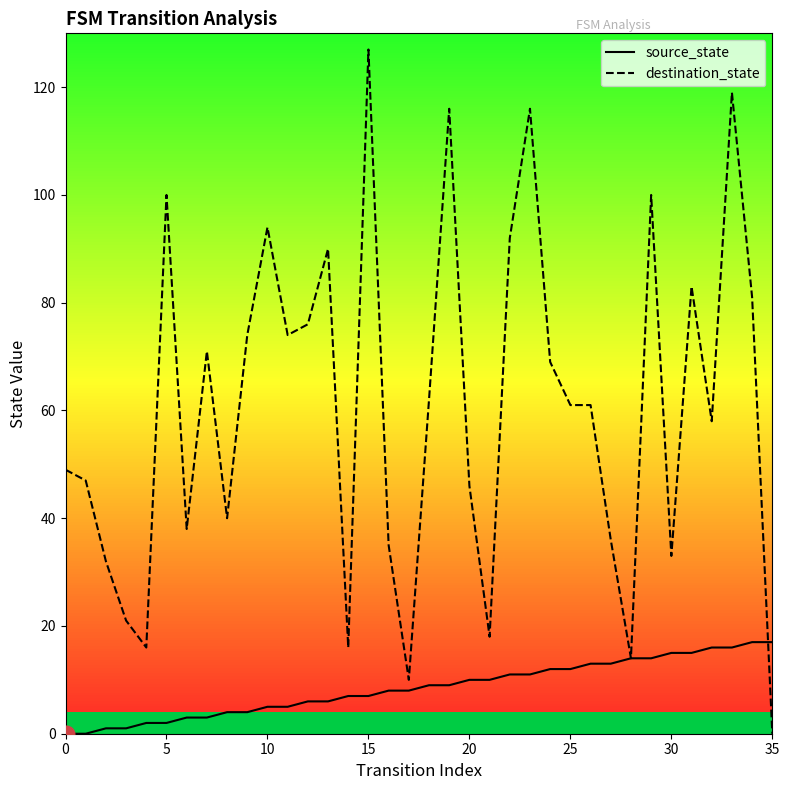

What are all the series names shown in the legend?

source_state, destination_state